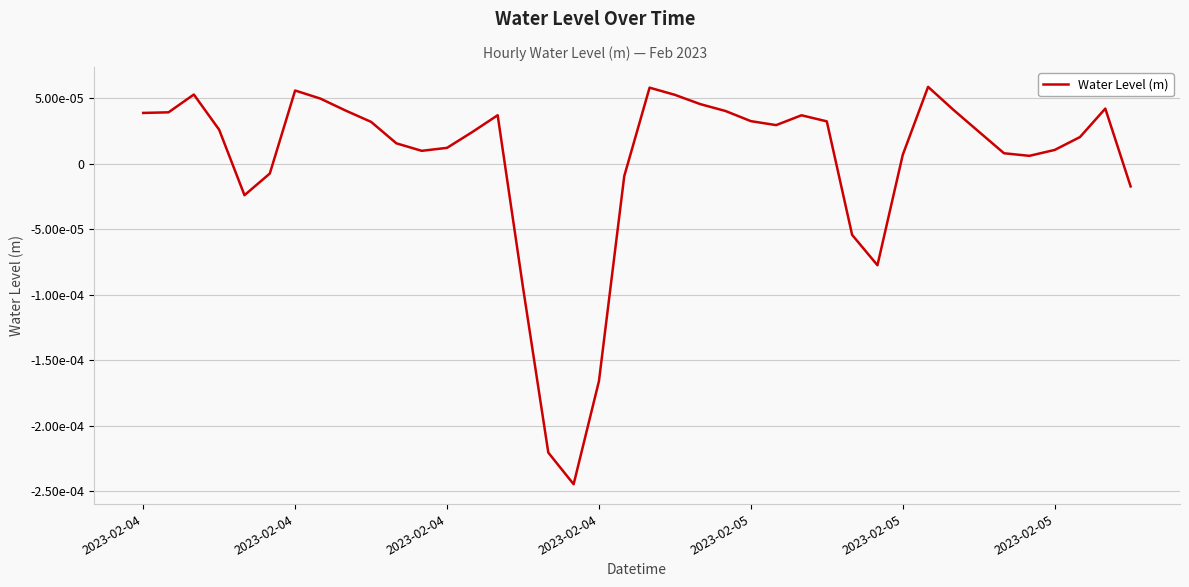

What is the label of the 17th point from the right?

23